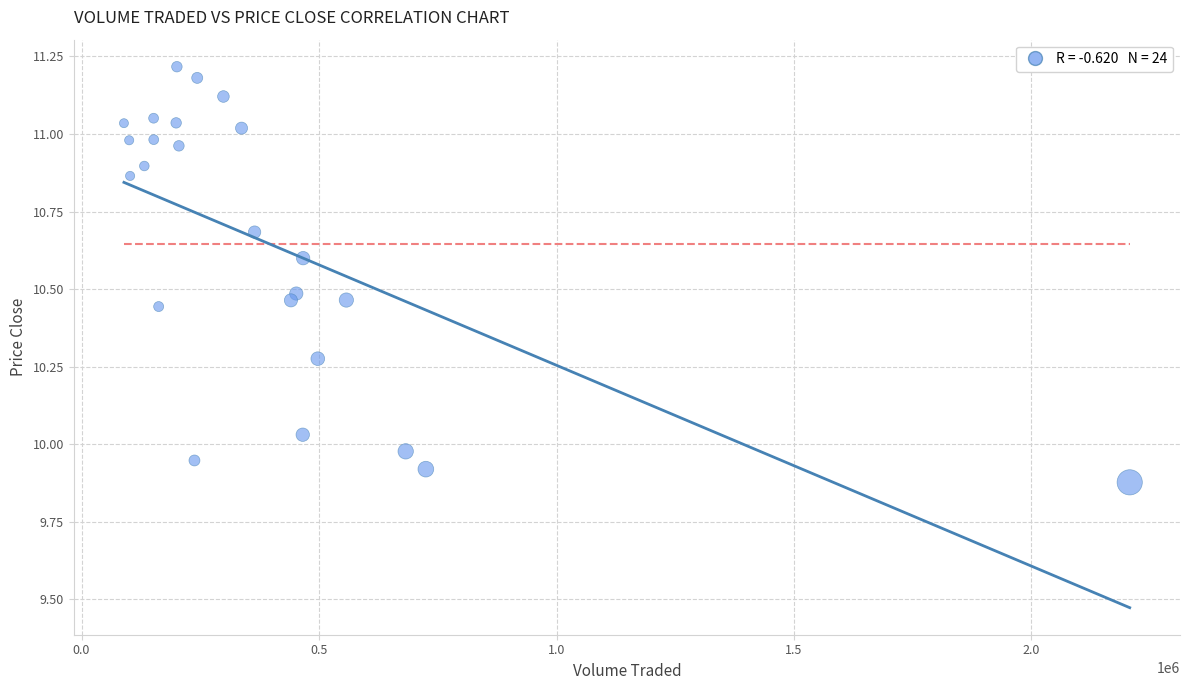

What is the range of X values (max minus min)?

2117499.9